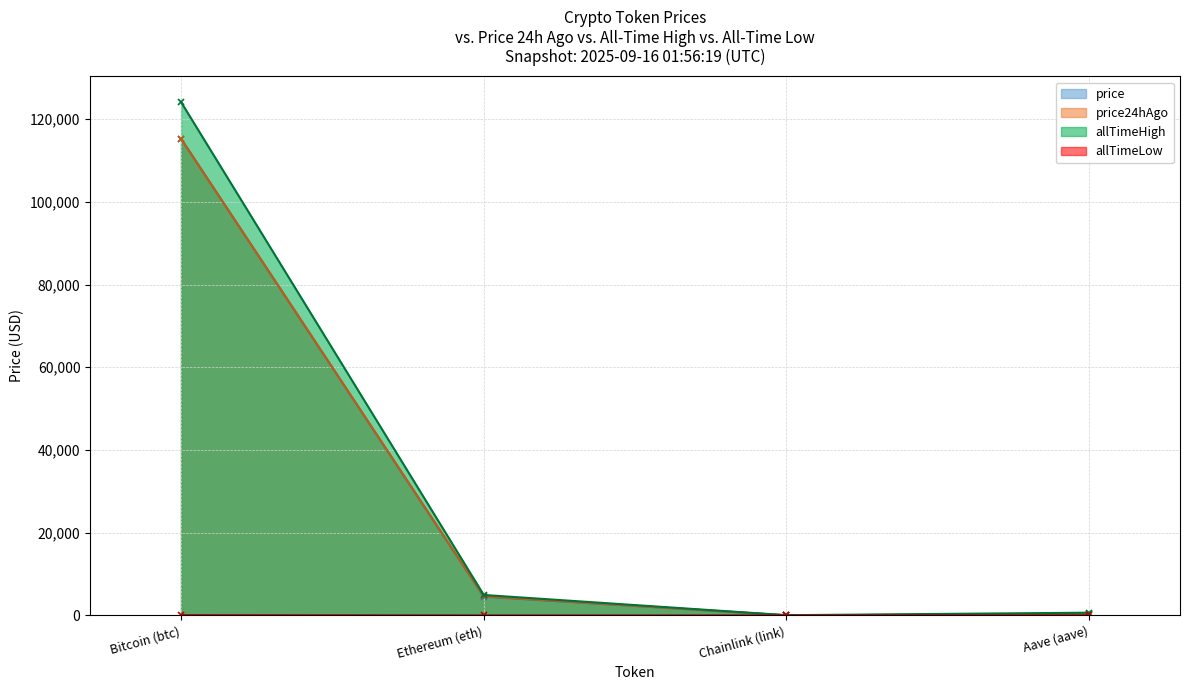

At Ethereum (eth), list the series in order from largest to smallest.

allTimeHigh, price24hAgo, price, allTimeLow